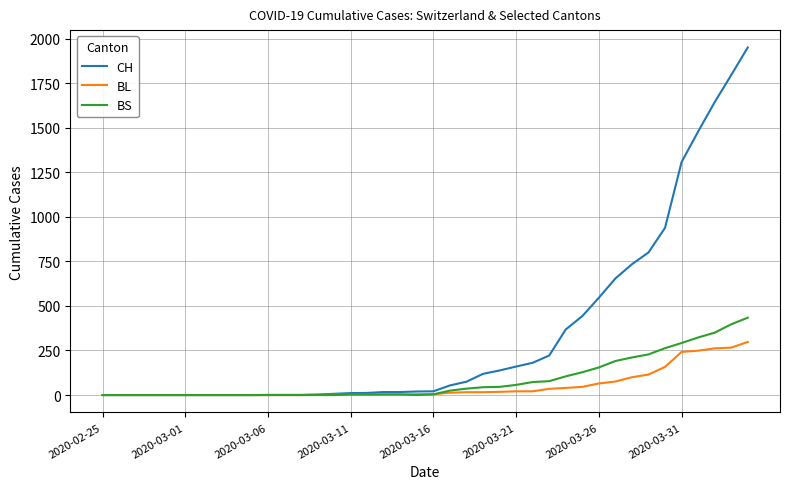

What is the highest value of the BS series?

434